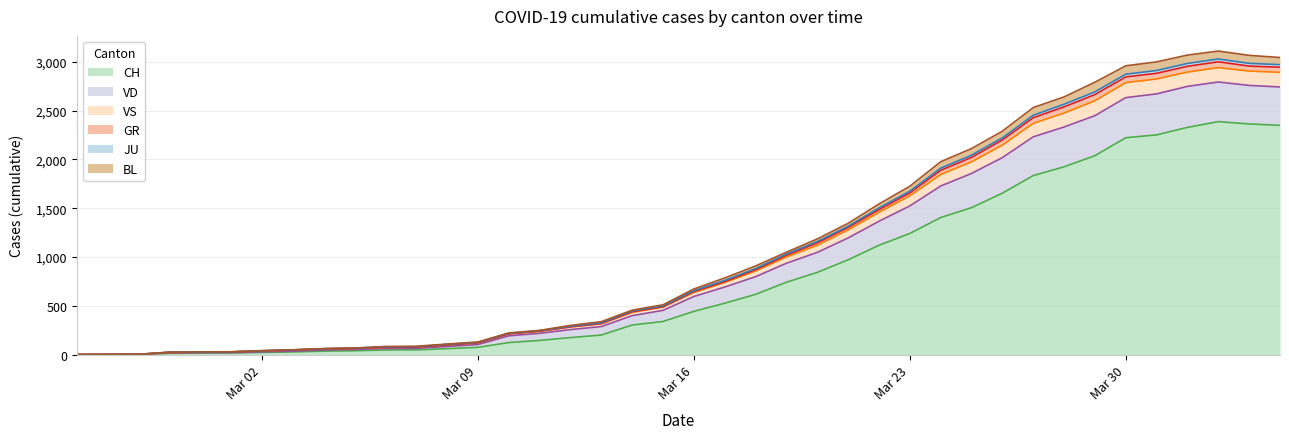

What is the value of the VD point at the 10th from the left?

67